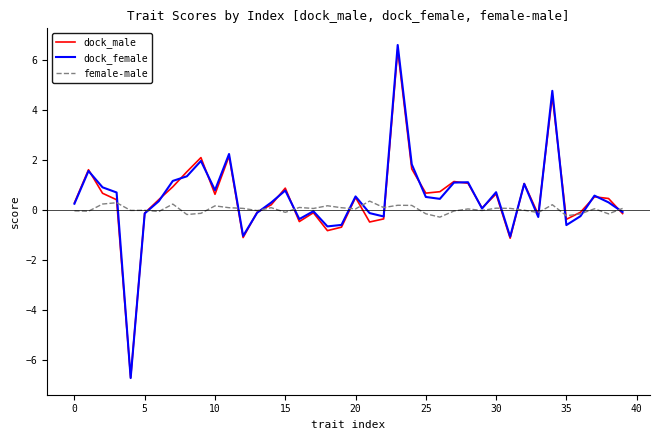

Which series has the largest range (max minus min)?

dock_female